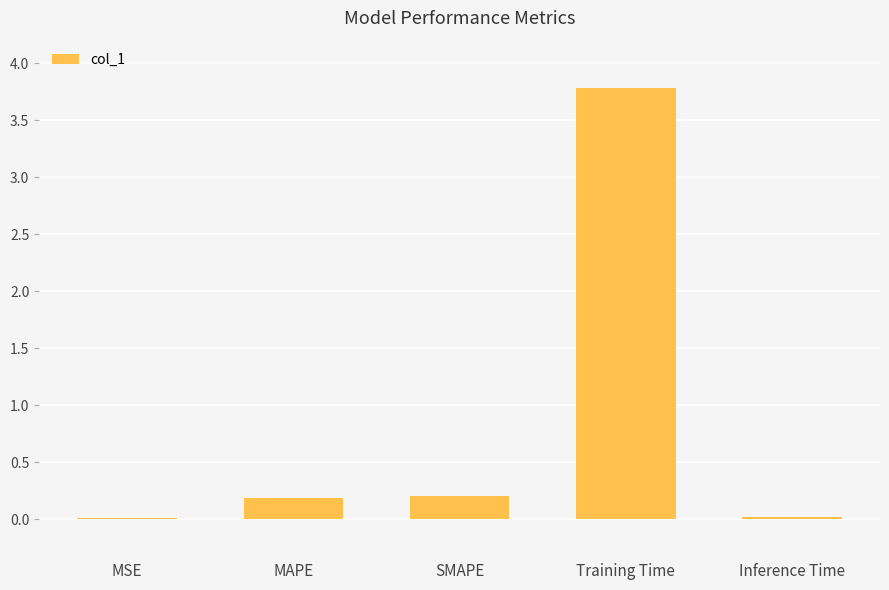

The chart shows a value of 0.2 at MAPE. True or false?

True